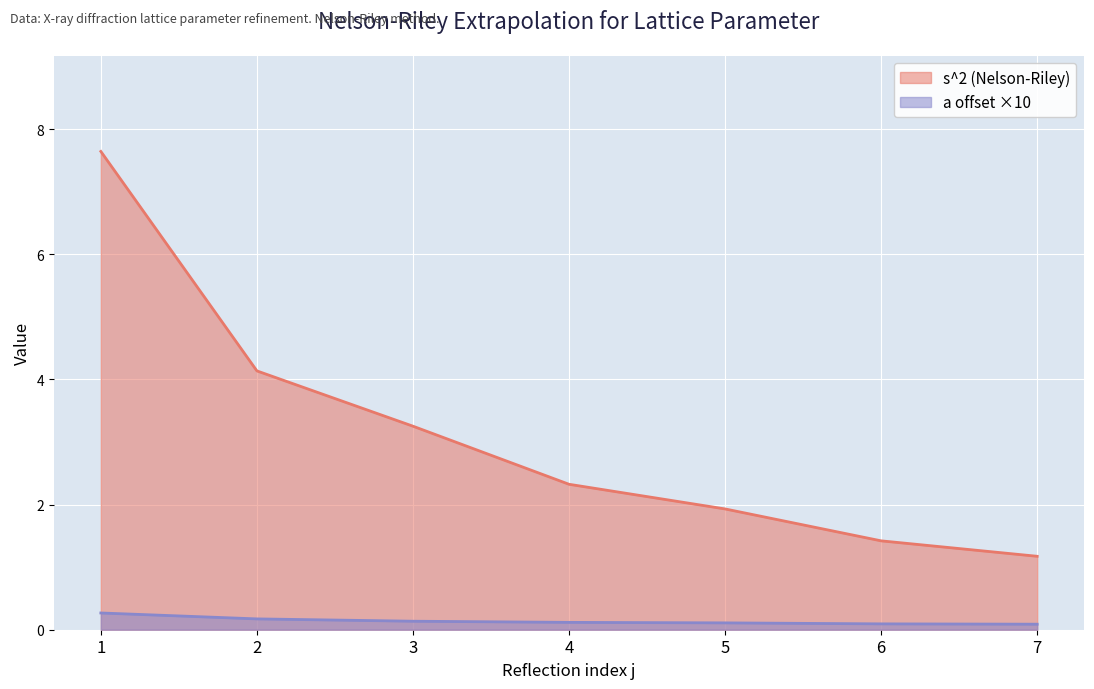

What is the value of the s^2 (Nelson-Riley) point at the 7th from the left?

1.2